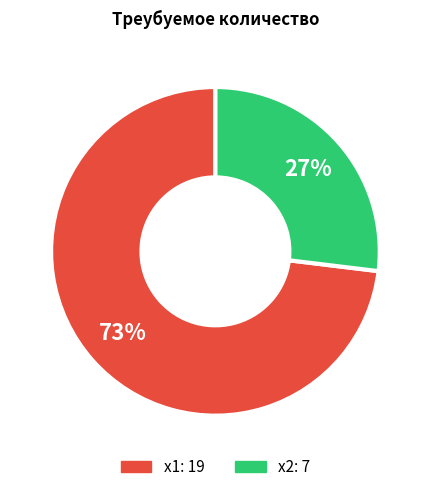

Does any single category account for the majority?

Yes